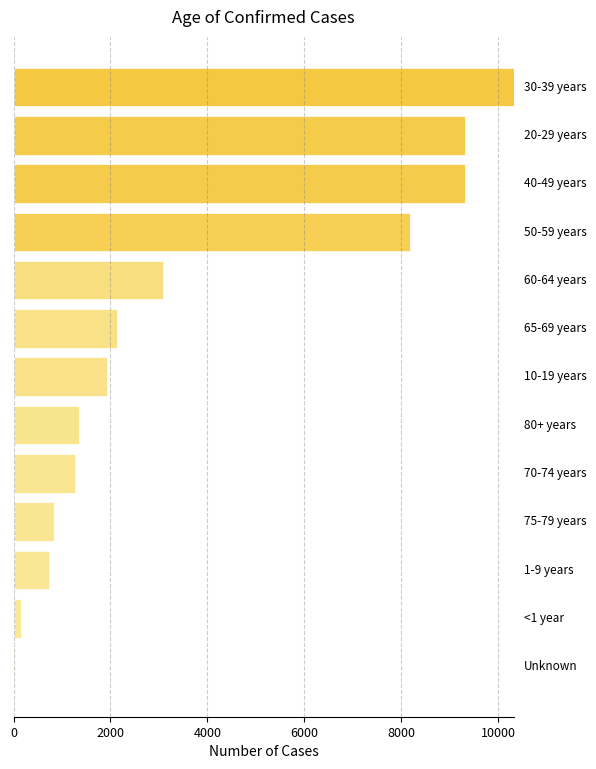

What is the sum of all values?

48666